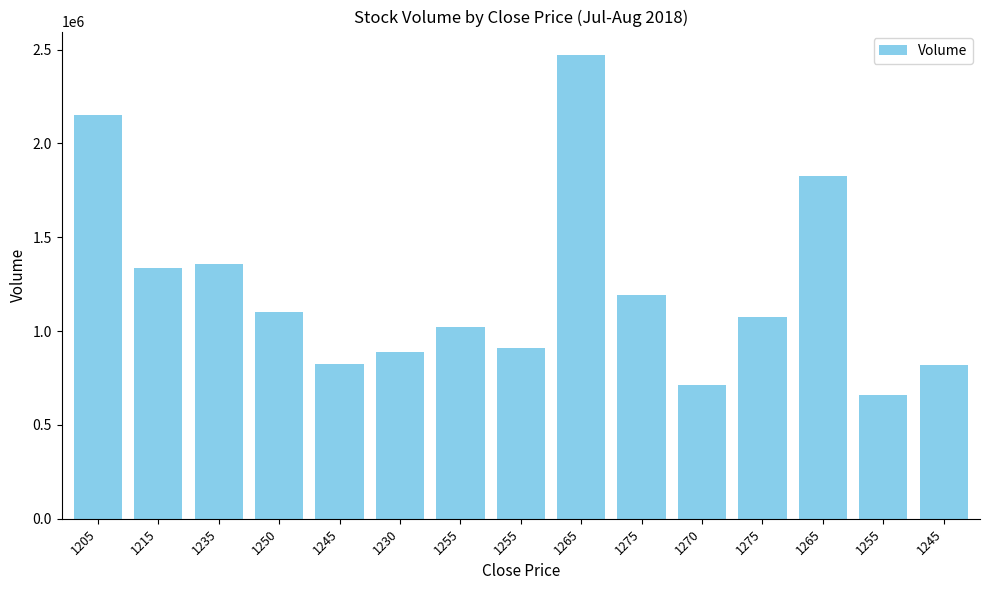

True or false: the data shows 2728747 at 1265.

False